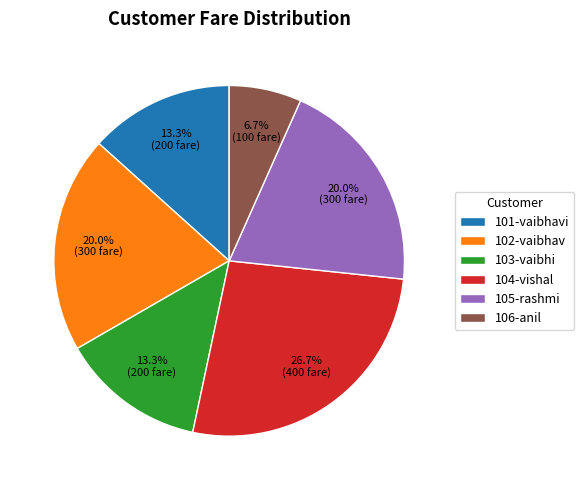

How much of the chart is everything except 105-rashmi?

80.0%